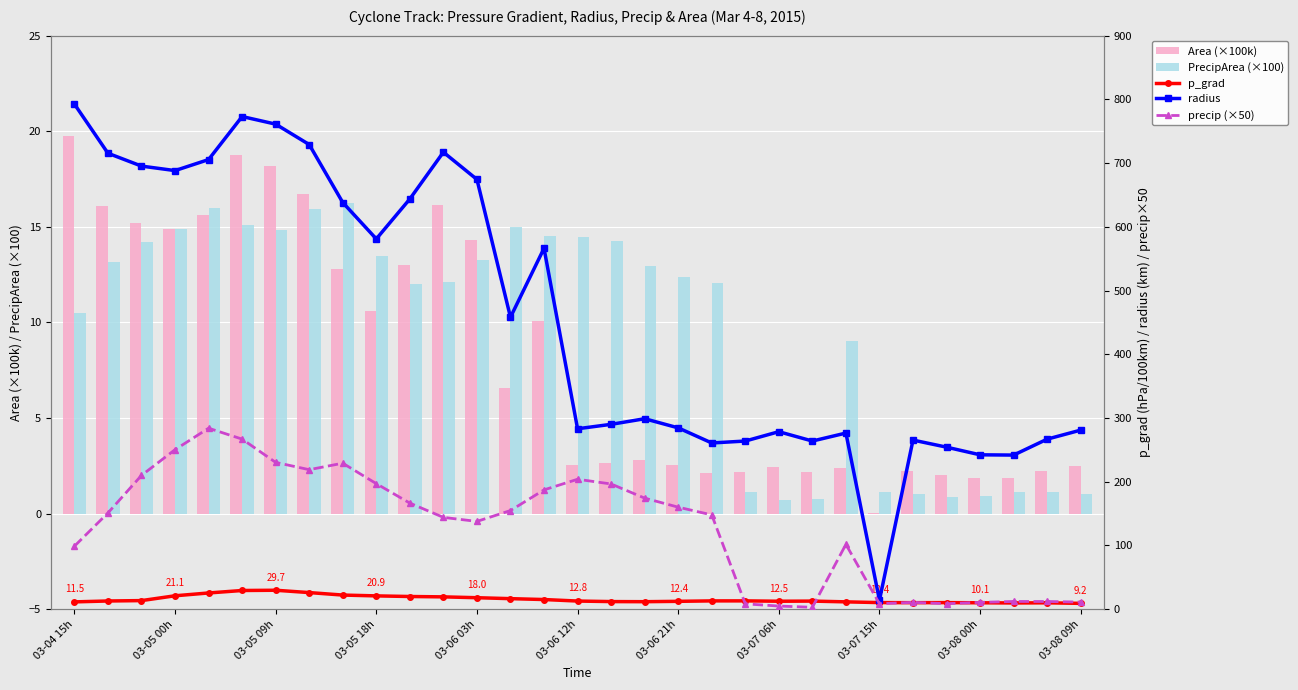

Reading right to left, list all the values displayed in this chart.

Area (×100k): 2.5	2.2	1.8	1.8	2.0	2.2	0.0	2.4	2.2	2.4	2.2	2.1	2.5	2.8	2.6	2.5	10.1	6.6	14.3	16.2	13.0	10.6	12.8	16.7	18.2	18.8	15.6	14.9	15.2	16.1	19.7
PrecipArea (×100): 1.0	1.1	1.1	0.9	0.8	1.0	1.1	9.1	0.7	0.7	1.1	12.1	12.4	13.0	14.2	14.5	14.5	15.0	13.3	12.1	12.0	13.4	16.3	15.9	14.8	15.1	16.0	14.9	14.2	13.2	10.5
p_grad: 9.2	10.0	9.8	10.1	10.3	10.2	10.4	11.5	12.7	12.5	13.1	13.1	12.4	11.8	12.0	12.8	15.2	16.6	18.0	19.4	19.9	20.9	22.2	26.1	29.7	29.4	25.5	21.1	13.5	12.9	11.5
radius: 281.0	266.9	241.8	242.3	254.3	265.4	14.1	276.4	263.9	278.5	263.9	260.8	284.6	298.9	290.1	283.2	566.3	458.1	674.4	717.1	643.7	581.0	638.2	729.1	761.1	773.1	705.5	688.2	695.3	715.5	792.6
precip (×50): 11.2	12.1	12.2	10.8	8.6	10.8	8.6	101.8	3.0	5.0	8.4	148.0	160.1	174.3	196.5	203.9	187.2	154.8	137.8	144.1	166.5	197.0	229.1	218.9	230.4	266.9	284.0	250.3	209.9	151.0	98.9